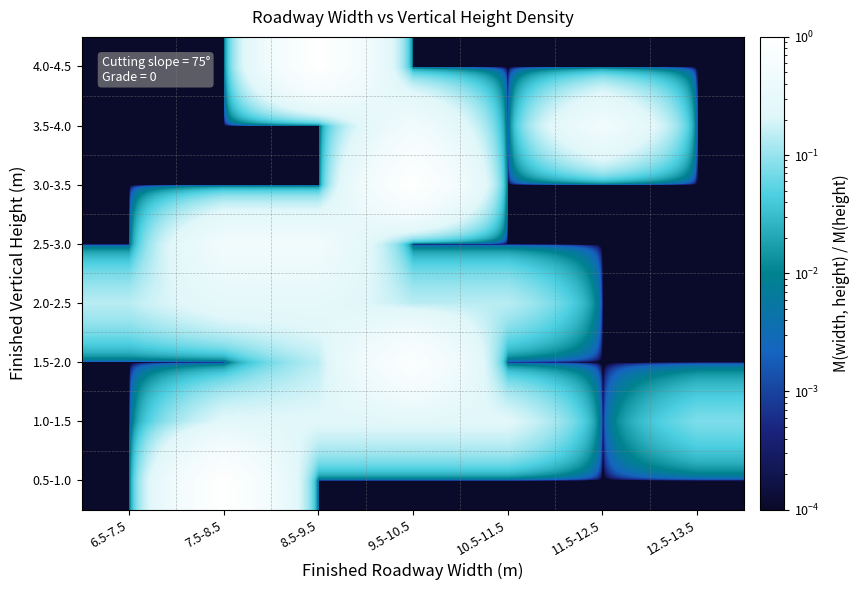

At how many categories does at least one series exceed 0?

7